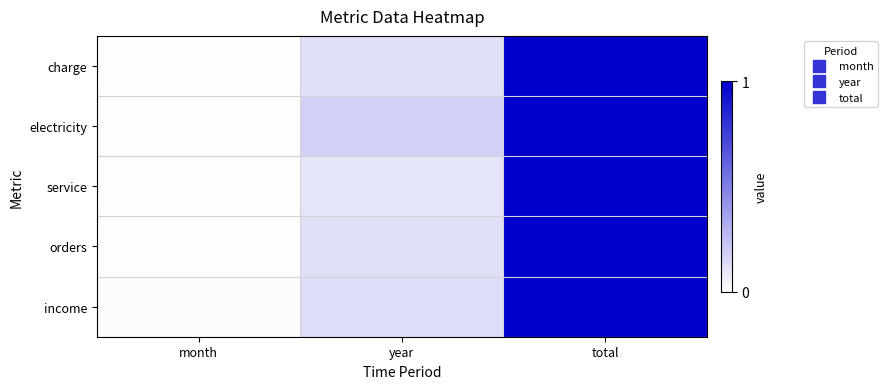

How many series are shown in this chart?

5